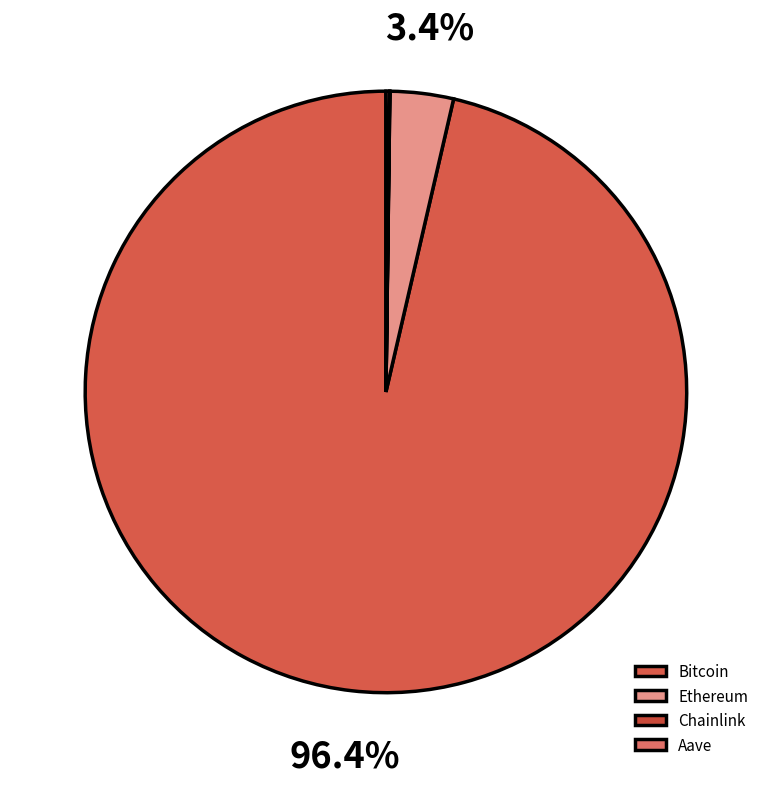

Which has a higher value, Bitcoin or Ethereum?

Bitcoin